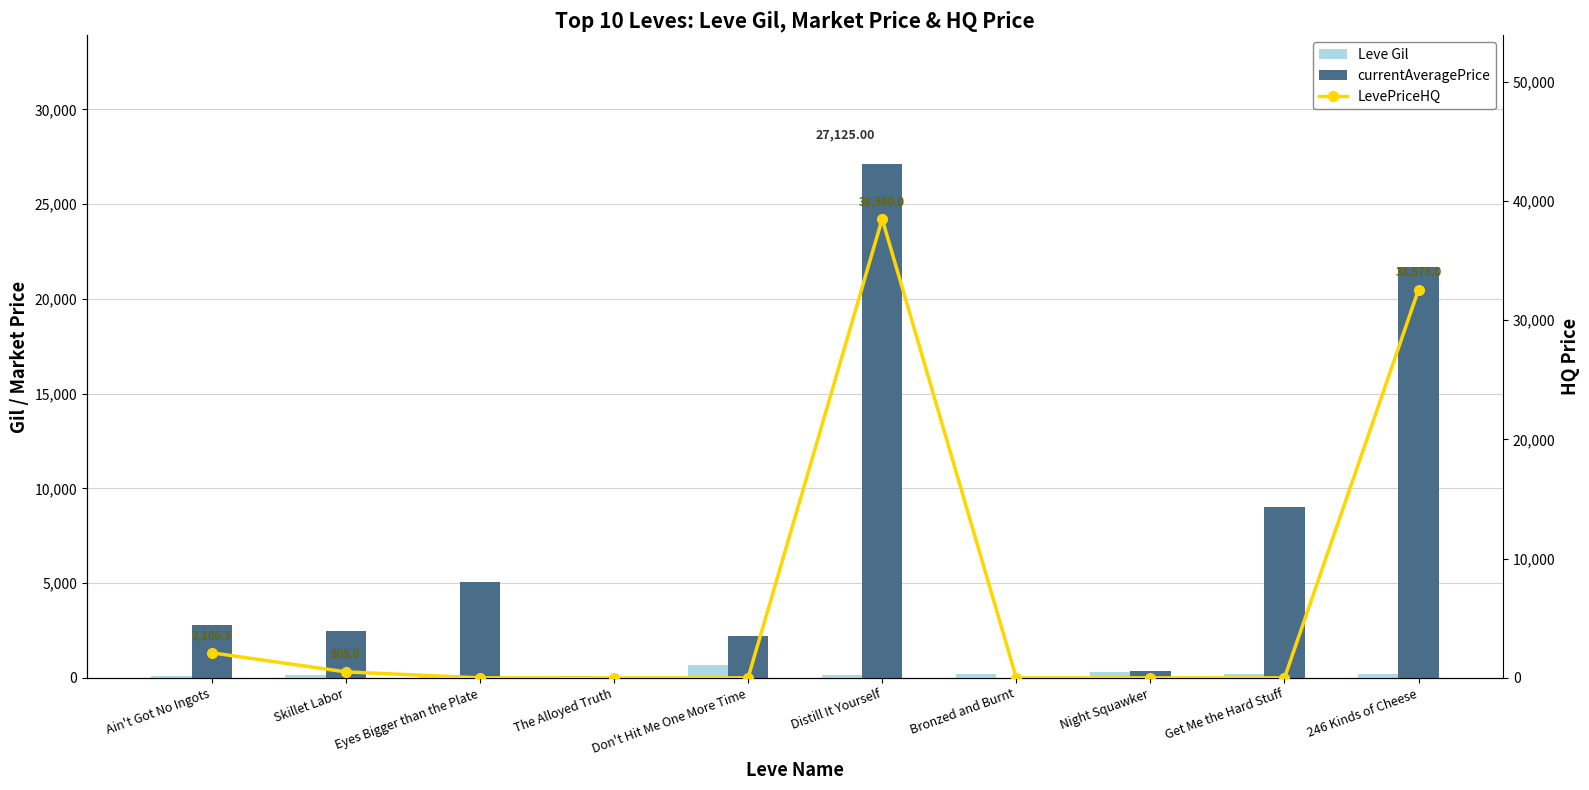

Which series has the largest range (max minus min)?

LevePriceHQ